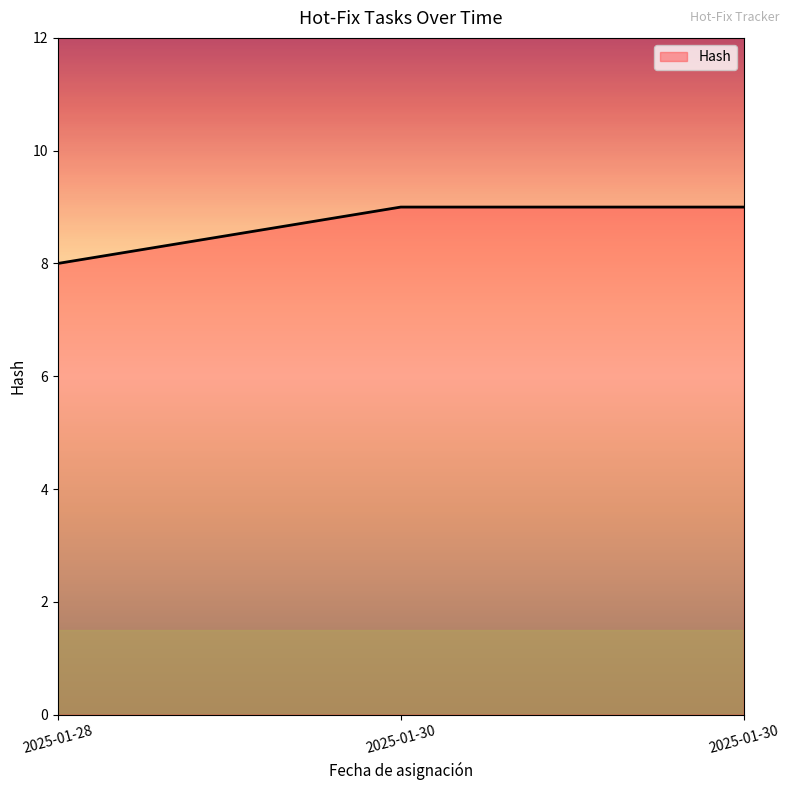

What is the difference between the values at 2025-01-30 and 2025-01-28?

1